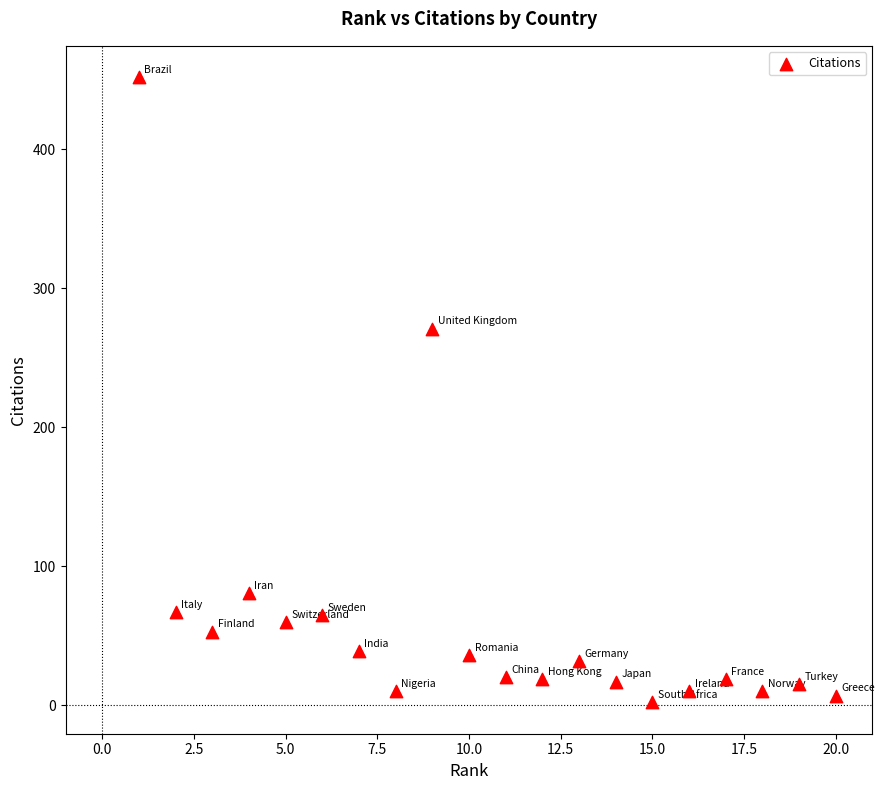

What is the range of X values (max minus min)?

19